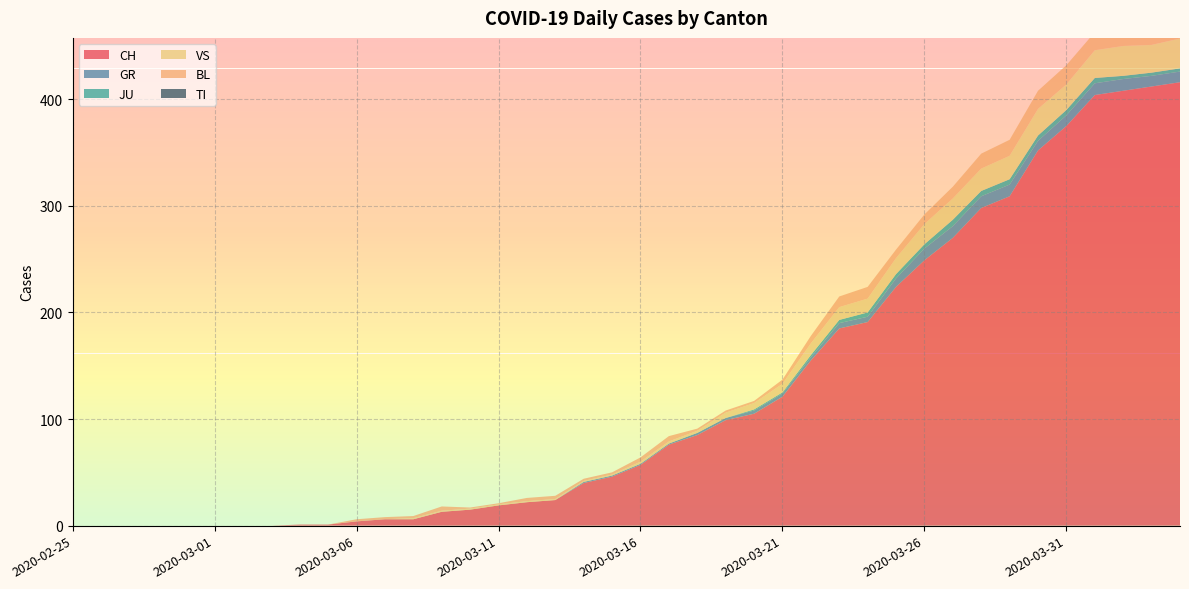

Reading left to right, list all the values displayed in this chart.

CH: 0	0	0	0	0	0	0	0	1	1	4	6	6	13	15	19	22	24	40	46	57	76	85	99	105	121	155	185	191	224	249	270	298	309	352	375	404	408	412	416
GR: 0	0	0	0	0	0	0	0	0	0	0	0	0	0	0	0	0	0	1	1	1	1	2	2	3	3	3	5	5	8	11	11	11	11	9	10	11	11	10	10
JU: 0	0	0	0	0	0	0	0	0	0	0	0	0	0	0	0	0	0	0	0	0	0	0	0	1	1	2	3	4	4	4	6	5	5	5	5	5	3	3	3
VS: 0	0	0	0	0	0	0	0	0	0	0	0	1	1	1	1	1	1	1	1	2	2	2	5	6	8	11	12	13	15	19	20	21	22	25	24	26	28	26	28
BL: 0	0	0	0	0	0	0	0	0	0	2	2	2	4	1	1	3	3	2	2	4	5	2	2	2	4	7	10	11	8	9	11	14	15	17	18	17	18	18	19
TI: 0	0	0	0	0	0	0	0	0	0	0	0	0	0	0	0	0	0	0	0	0	0	0	0	0	0	0	0	0	0	0	0	0	0	0	0	0	0	0	0